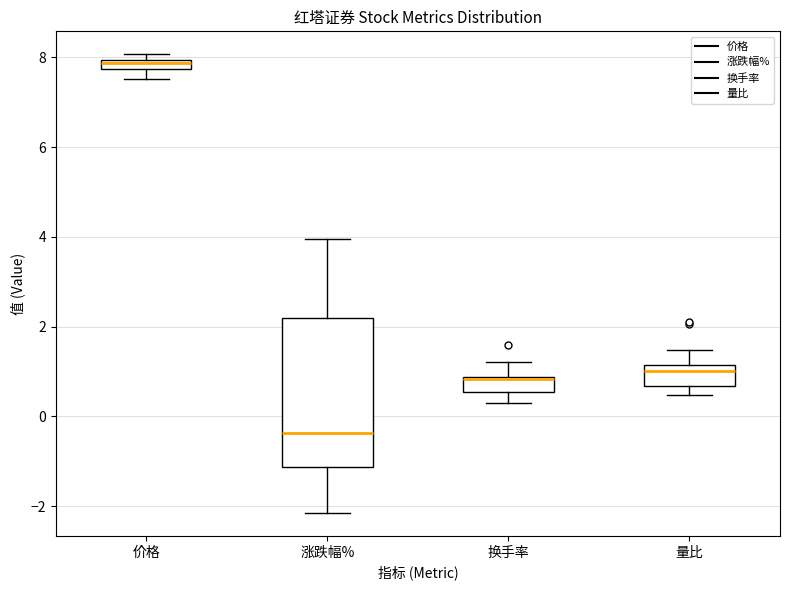

Which box's median line is the highest?

价格